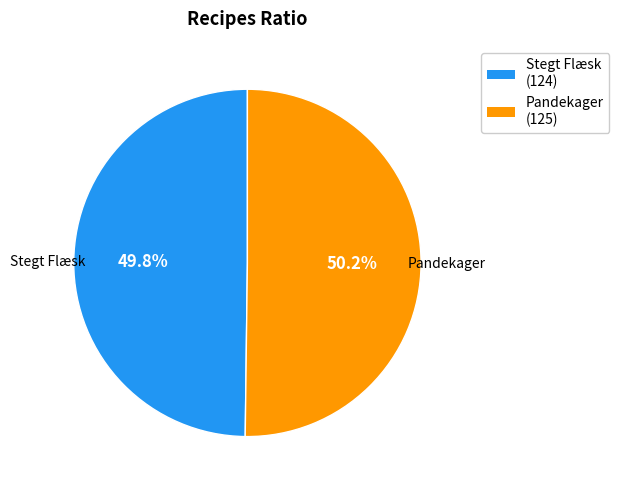

To the nearest percent, what is the combined percentage of Stegt Flæsk and Pandekager?

100%